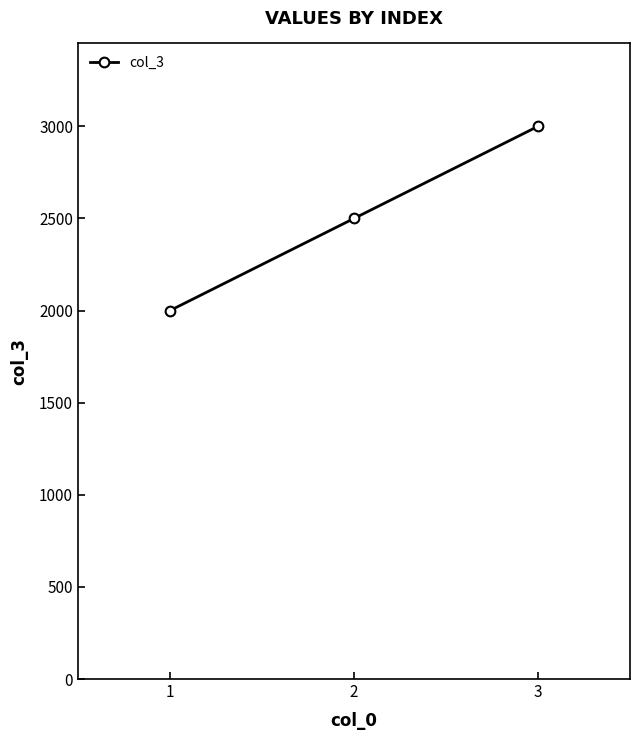

Does the chart display data point markers on the line(s)?

Yes